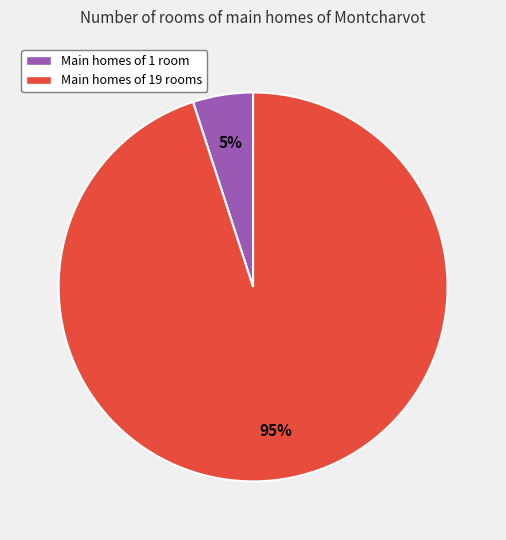

To the nearest percent, what portion does Main homes of 19 rooms represent?

95%